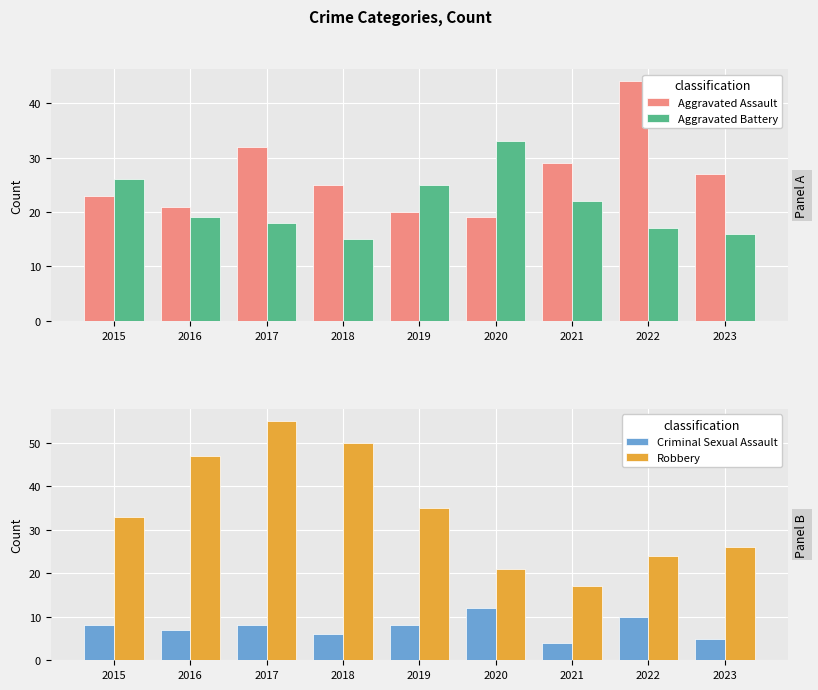

True or false: Aggravated Assault has a value of 28 at 2022.

False